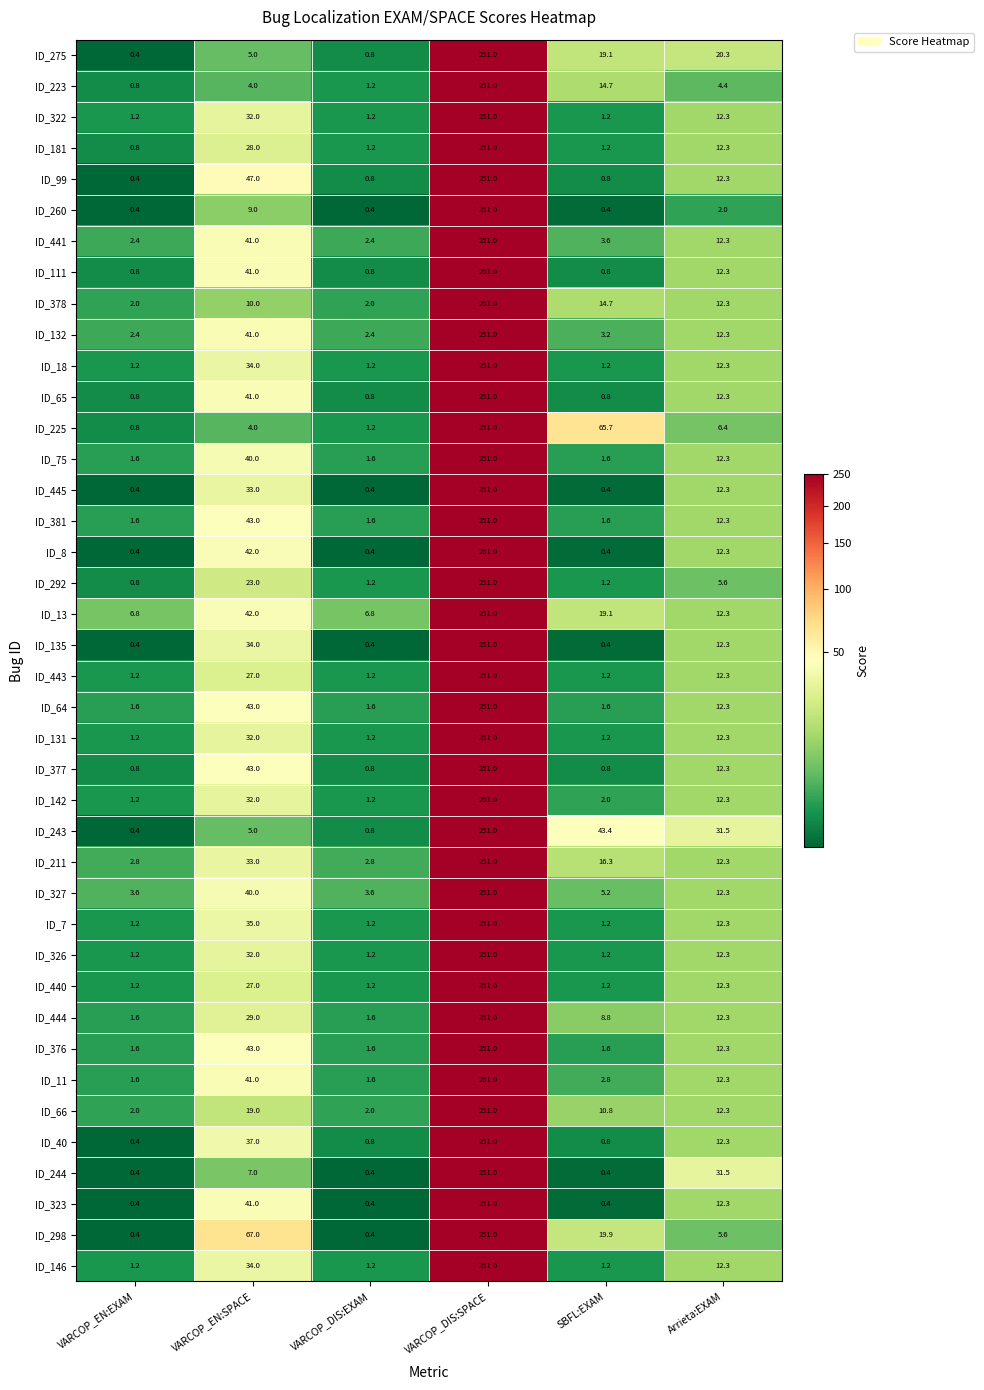

Count the number of categories in the chart.

6